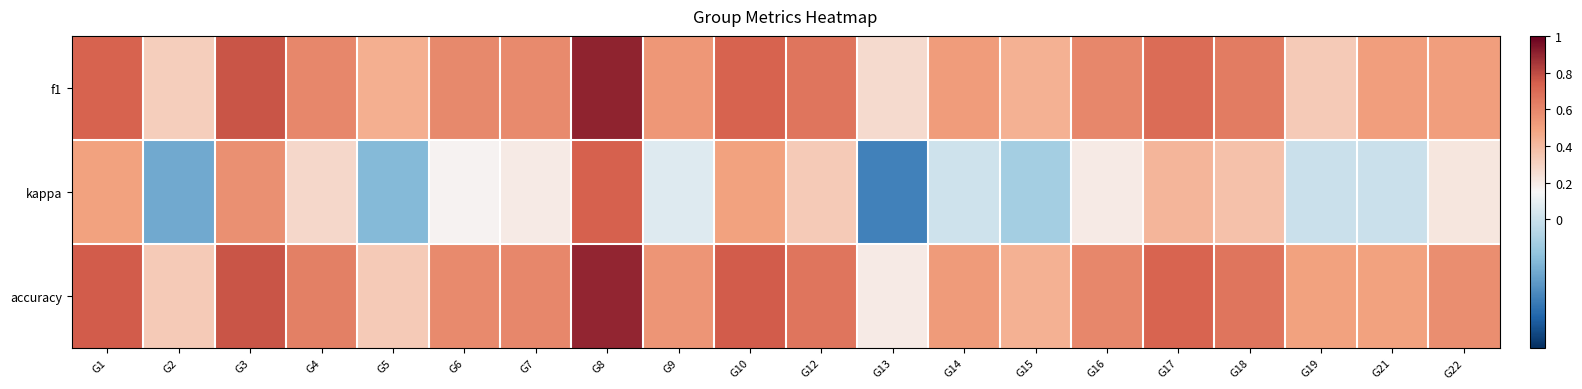

At which category does the chart reach its minimum across all series?

G13